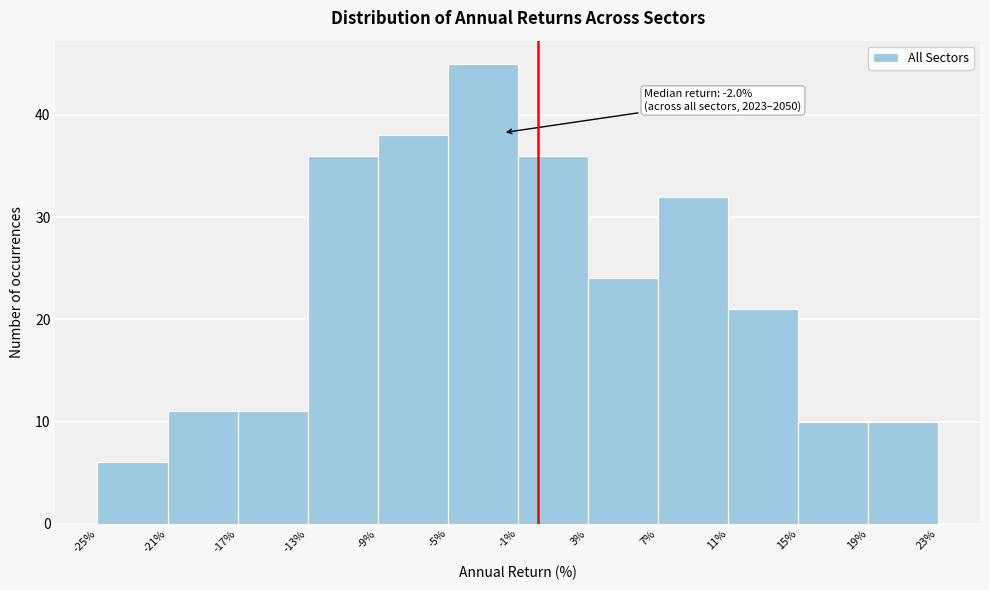

Over which range of the x-axis is the bar tallest?

-5% to -1%